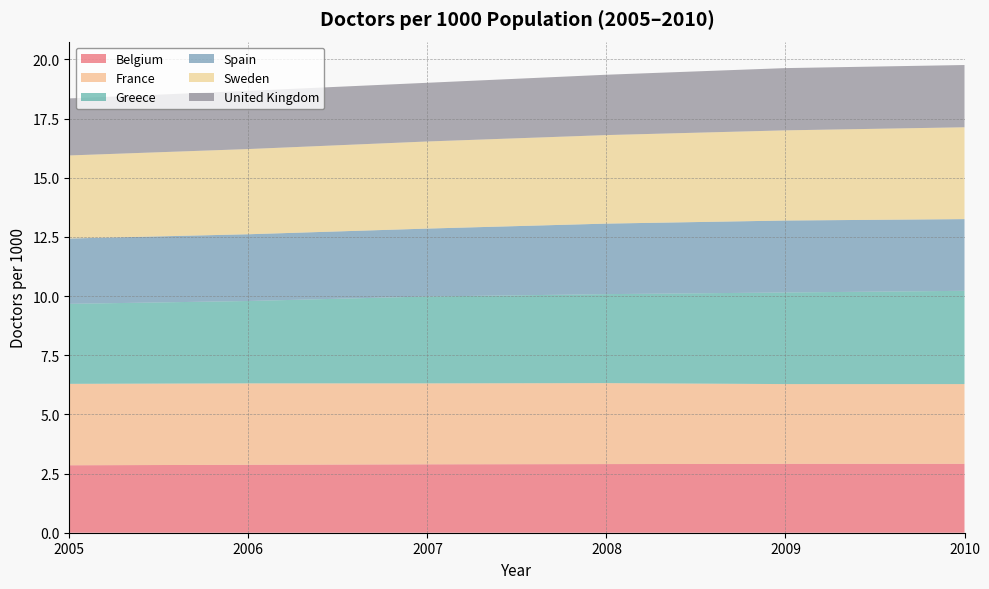

Reading left to right, transcribe all the data shown in this chart.

Belgium: 2005=2.9	2006=2.9	2007=2.9	2008=2.9	2009=2.9	2010=2.9
France: 2005=3.4	2006=3.4	2007=3.4	2008=3.4	2009=3.4	2010=3.4
Greece: 2005=3.4	2006=3.5	2007=3.7	2008=3.8	2009=3.9	2010=3.9
Spain: 2005=2.8	2006=2.8	2007=2.9	2008=3.0	2009=3.0	2010=3.0
Sweden: 2005=3.5	2006=3.6	2007=3.7	2008=3.7	2009=3.8	2010=3.9
United Kingdom: 2005=2.4	2006=2.5	2007=2.5	2008=2.5	2009=2.6	2010=2.6